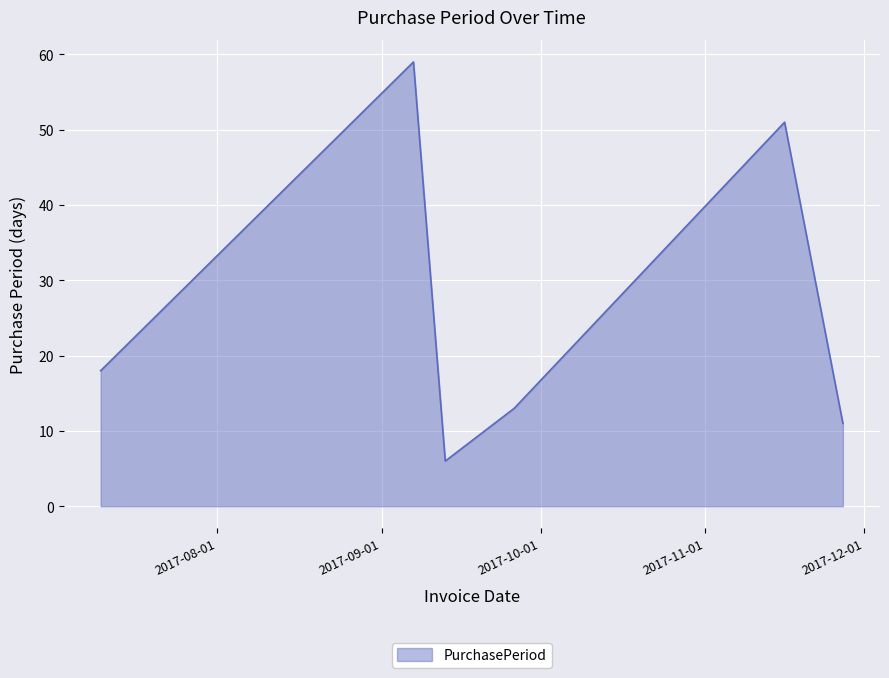

True or false: there are more than 0 points higher than both neighbors.

True